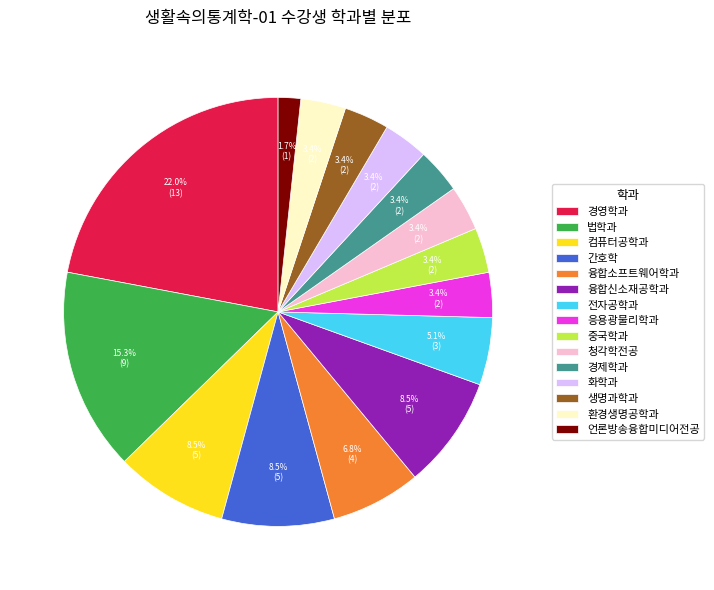

Is there a majority slice in this chart?

No